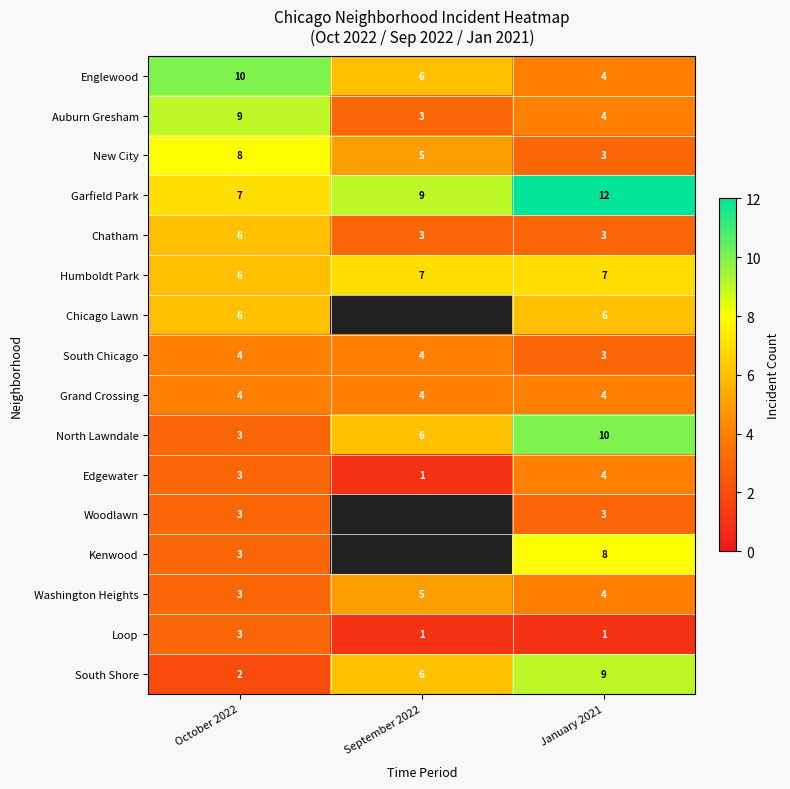

What is the total value across all series at October 2022?

80